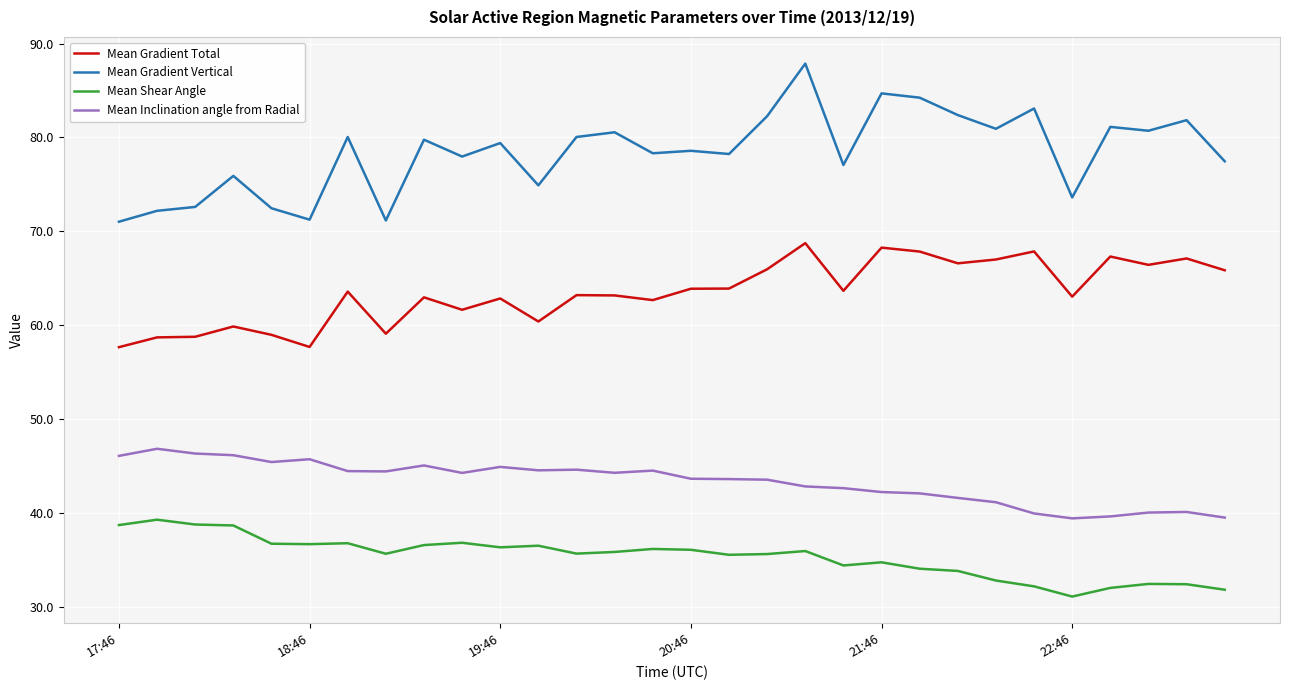

Which series has the widest spread of values?

Mean Gradient Vertical